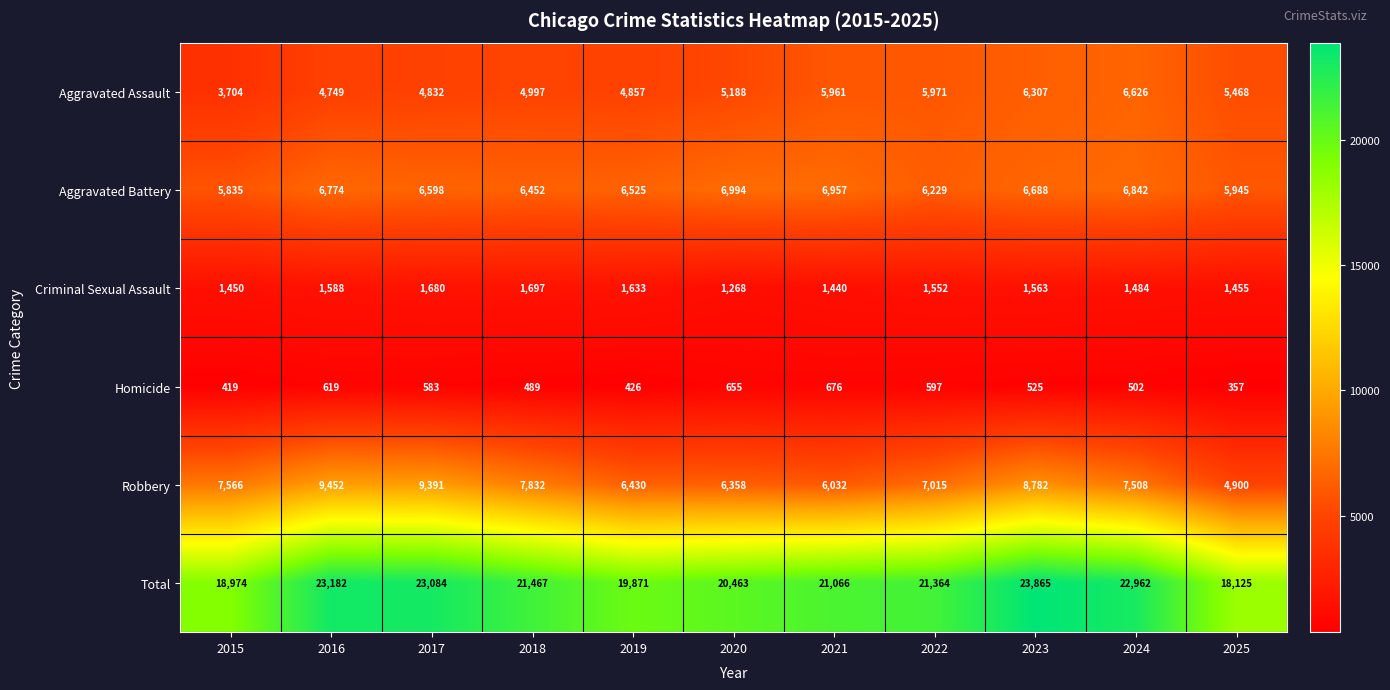

Rank the series by their maximum value, from lowest to highest.

Homicide, Criminal Sexual Assault, Aggravated Assault, Aggravated Battery, Robbery, Total